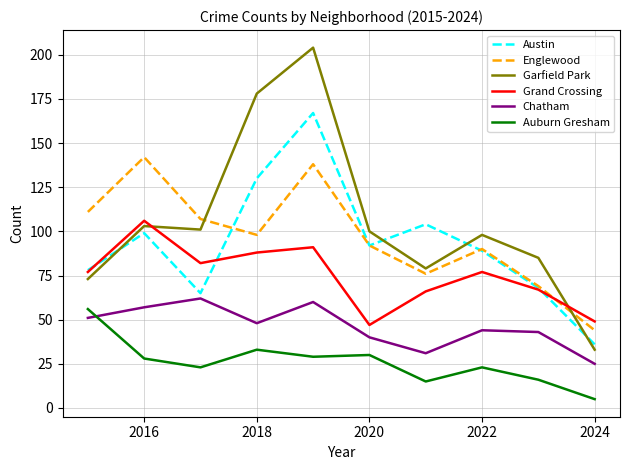

Which series has the largest range (max minus min)?

Garfield Park